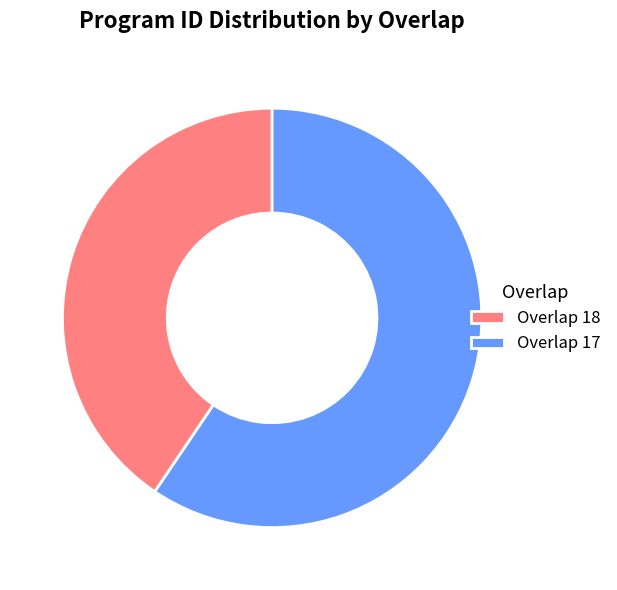

Which has a higher value, Overlap 17 or Overlap 18?

Overlap 17